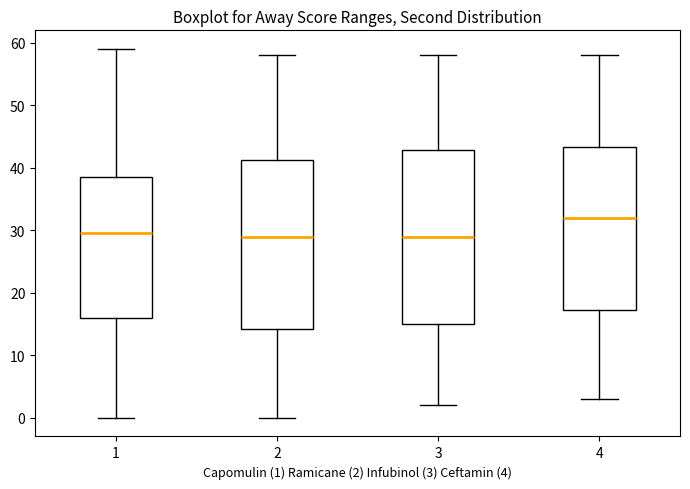

Where does the upper whisker of the box at x = 4 end on the y-axis? The values are not printed on the chart, so give them approximately, as read against the axis.

58